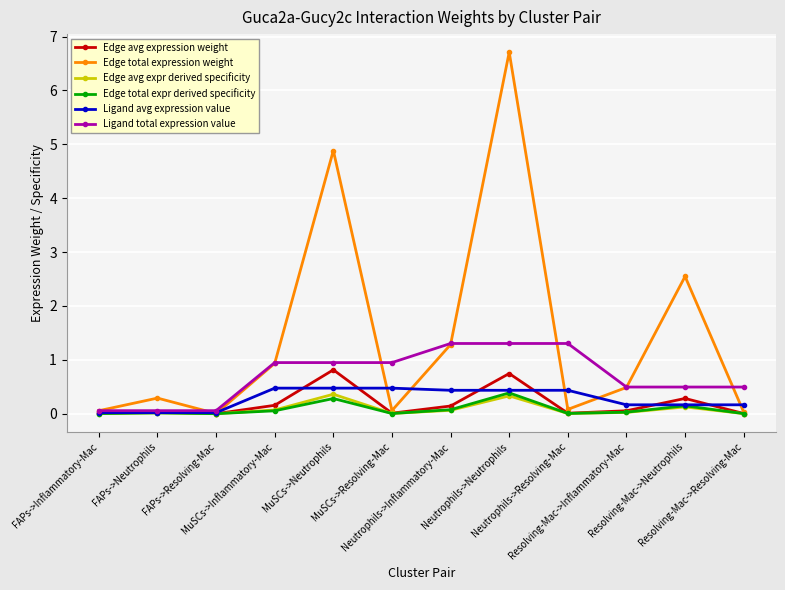

True or false: Ligand total expression value and Edge total expression weight intersect in this chart.

True